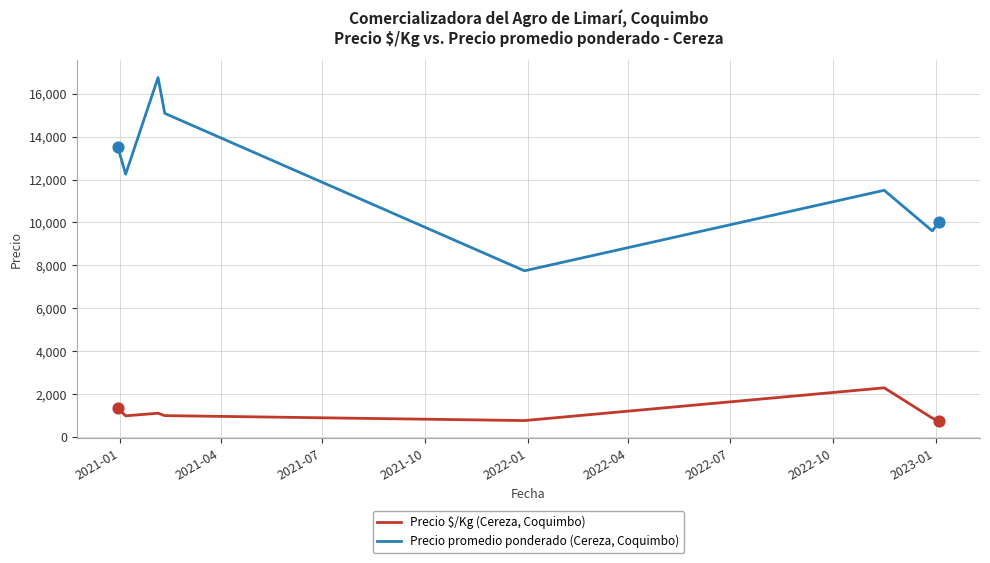

At how many categories does at least one series exceed 5693?

8